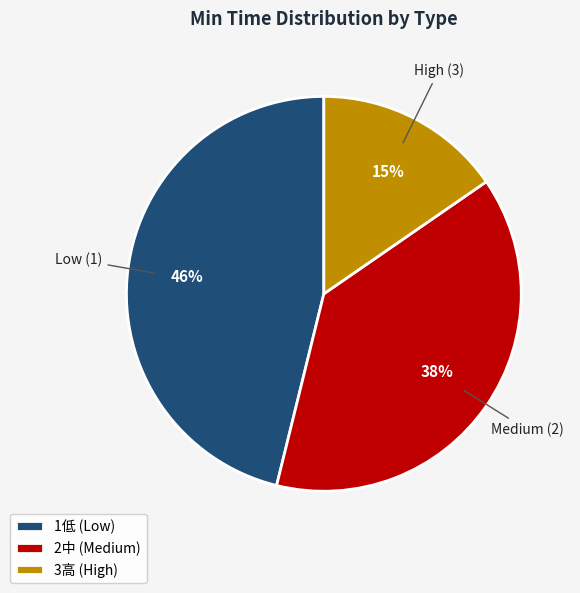

Rank the categories by value from highest to lowest.

1低 (Low), 2中 (Medium), 3高 (High)